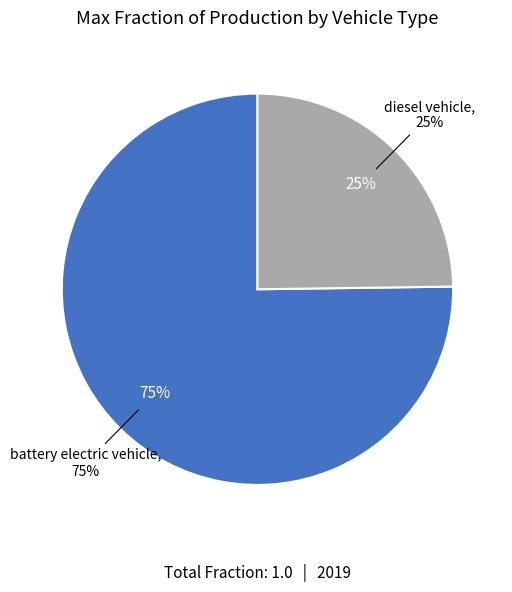

To the nearest percent, what percentage of the pie is diesel vehicle?

25%